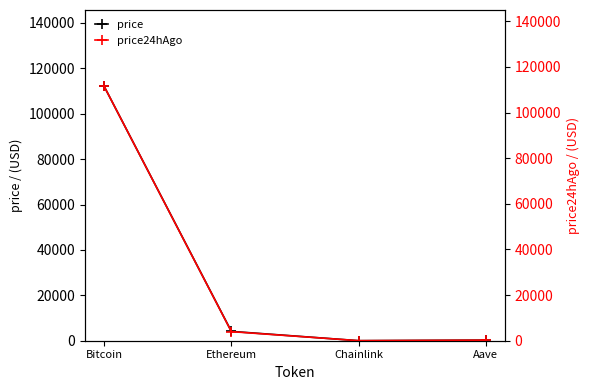

At which label does price24hAgo first exceed 3984?

Bitcoin